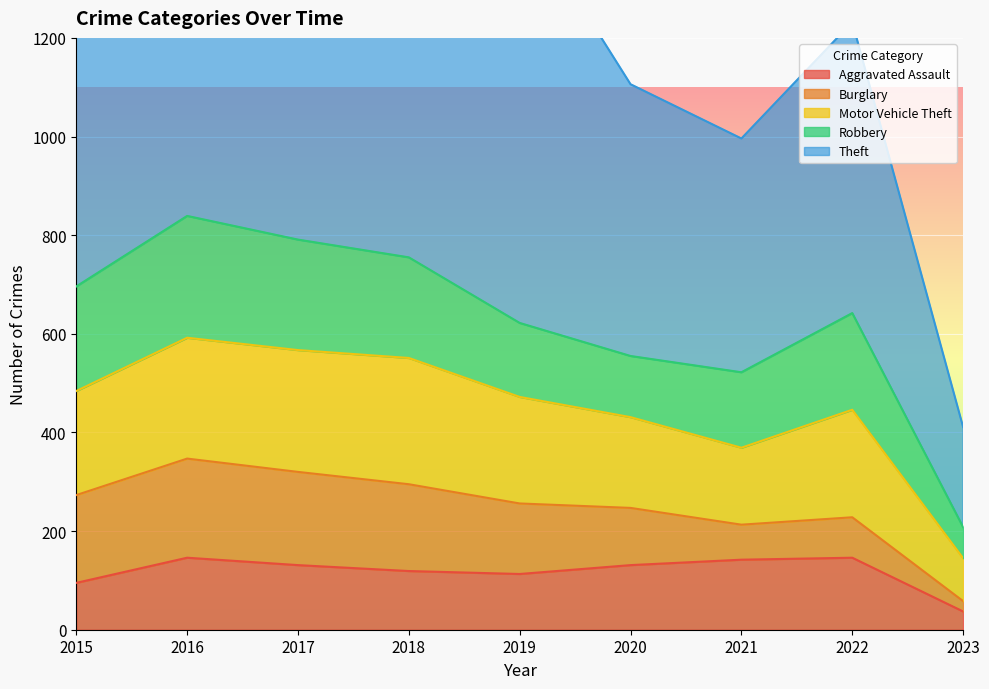

At which category does the chart reach its peak across all series?

2017